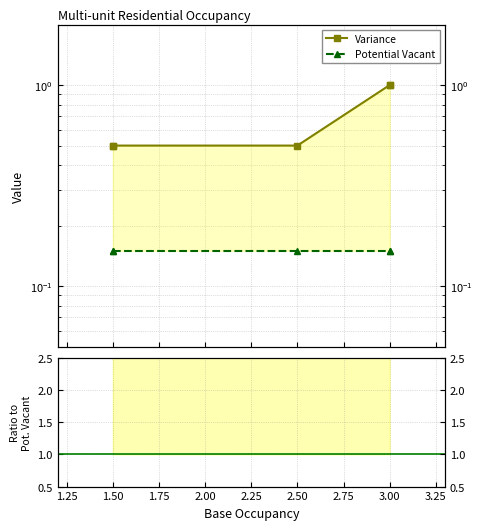

What is the value of the Variance point at the 2nd from the left?

0.5